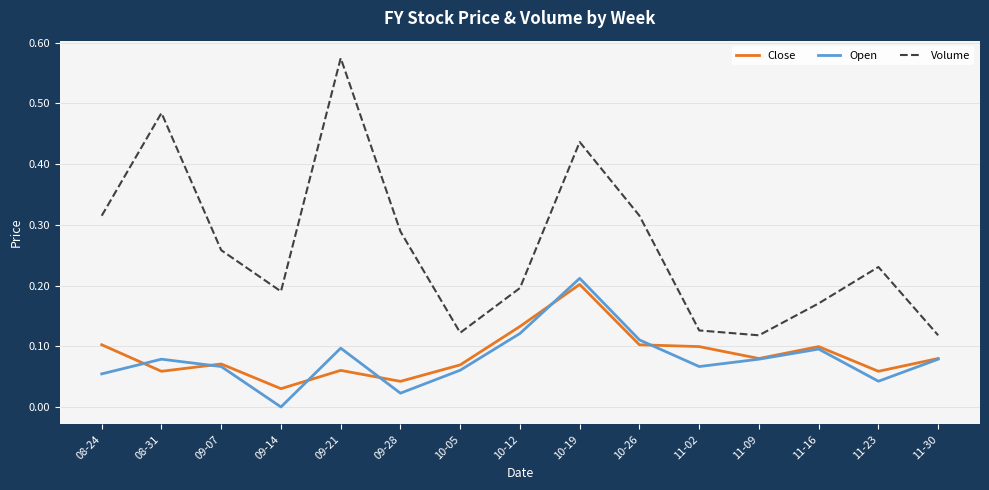

Which series has the largest total across all categories?

Volume